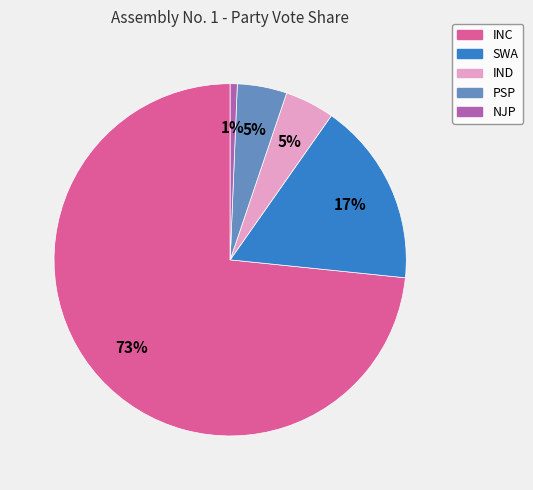

To the nearest percent, what percentage of the pie is SWA?

17%